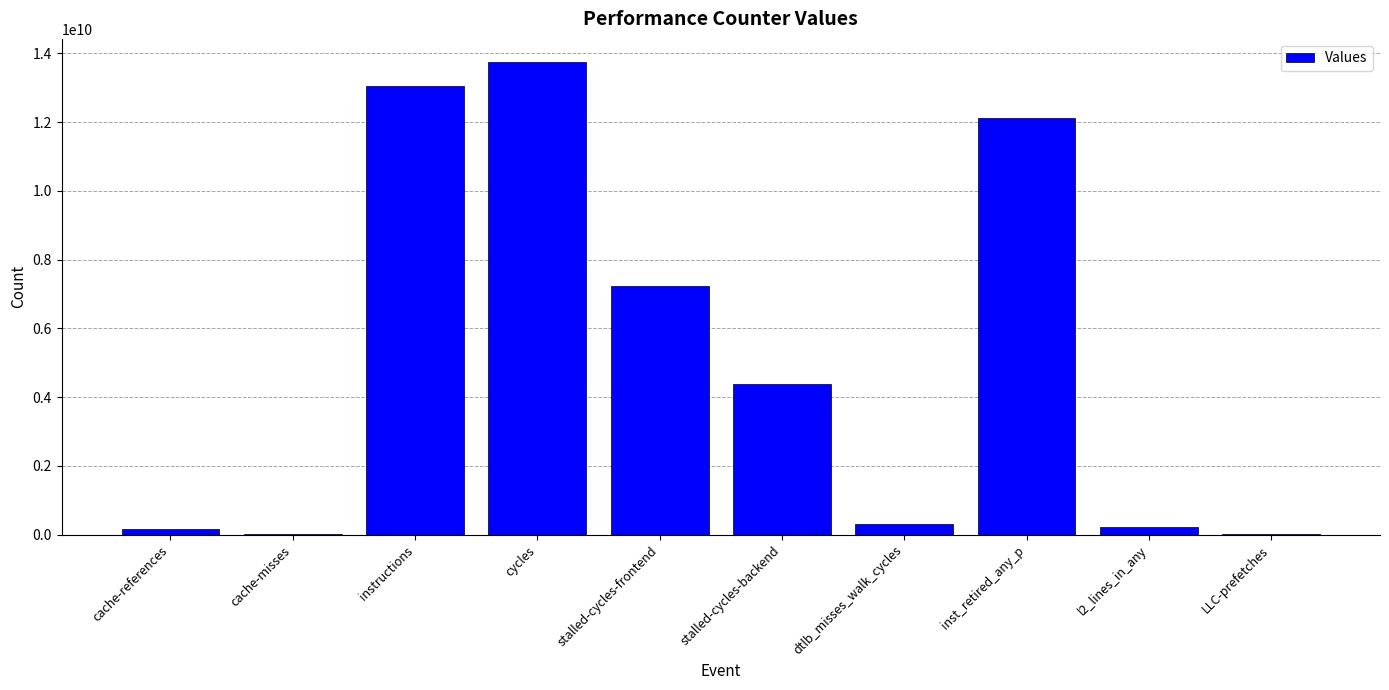

What is the sum of all values?

51240082361